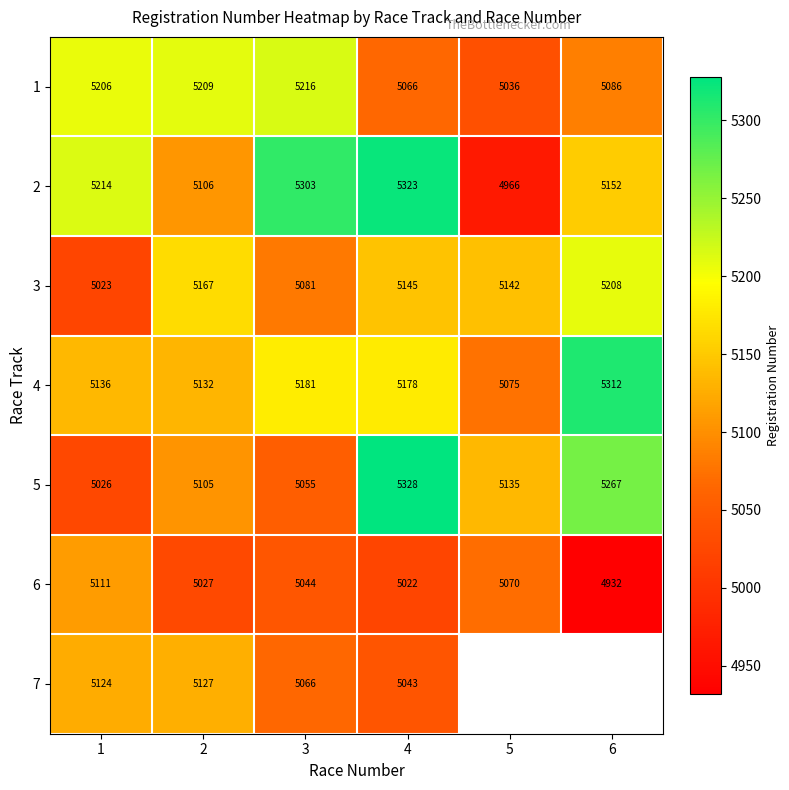

Which category has the lowest value across all series?

5